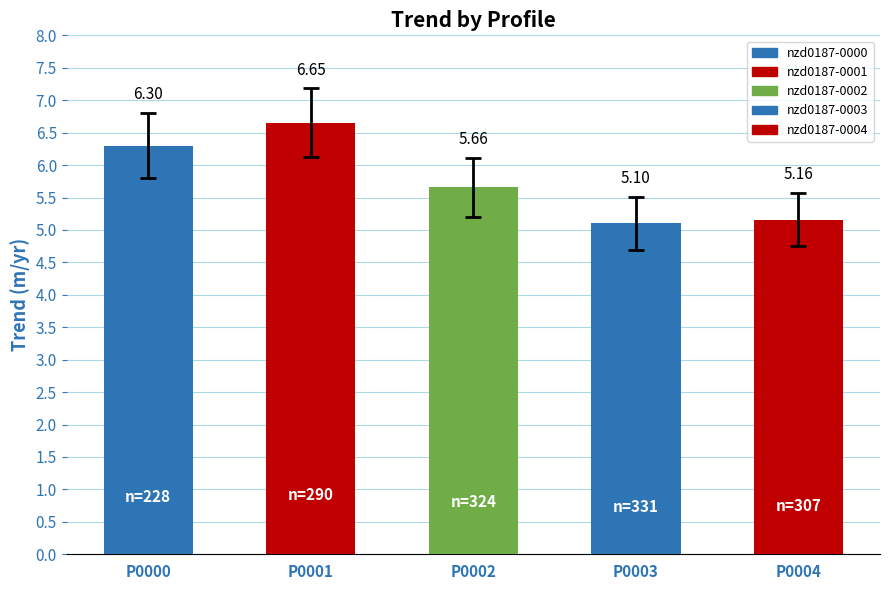

True or false: trend has a value of 8.5 at nzd0187-0002.

False